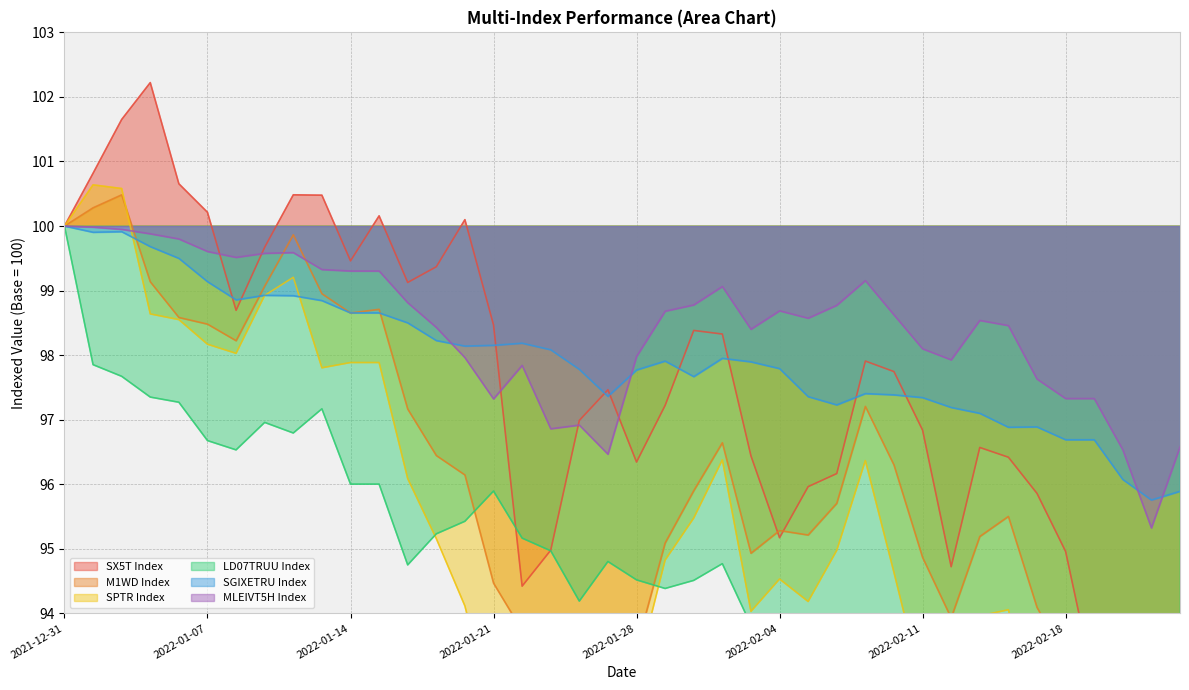

At how many categories does at least one series exceed 99?

17